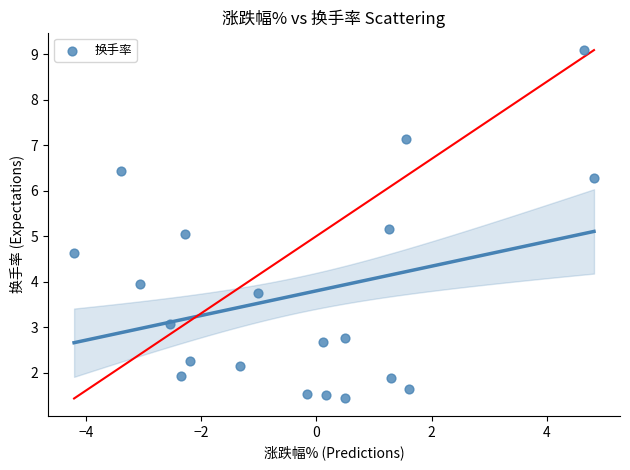

What is the range of Y values (max minus min)?

7.7